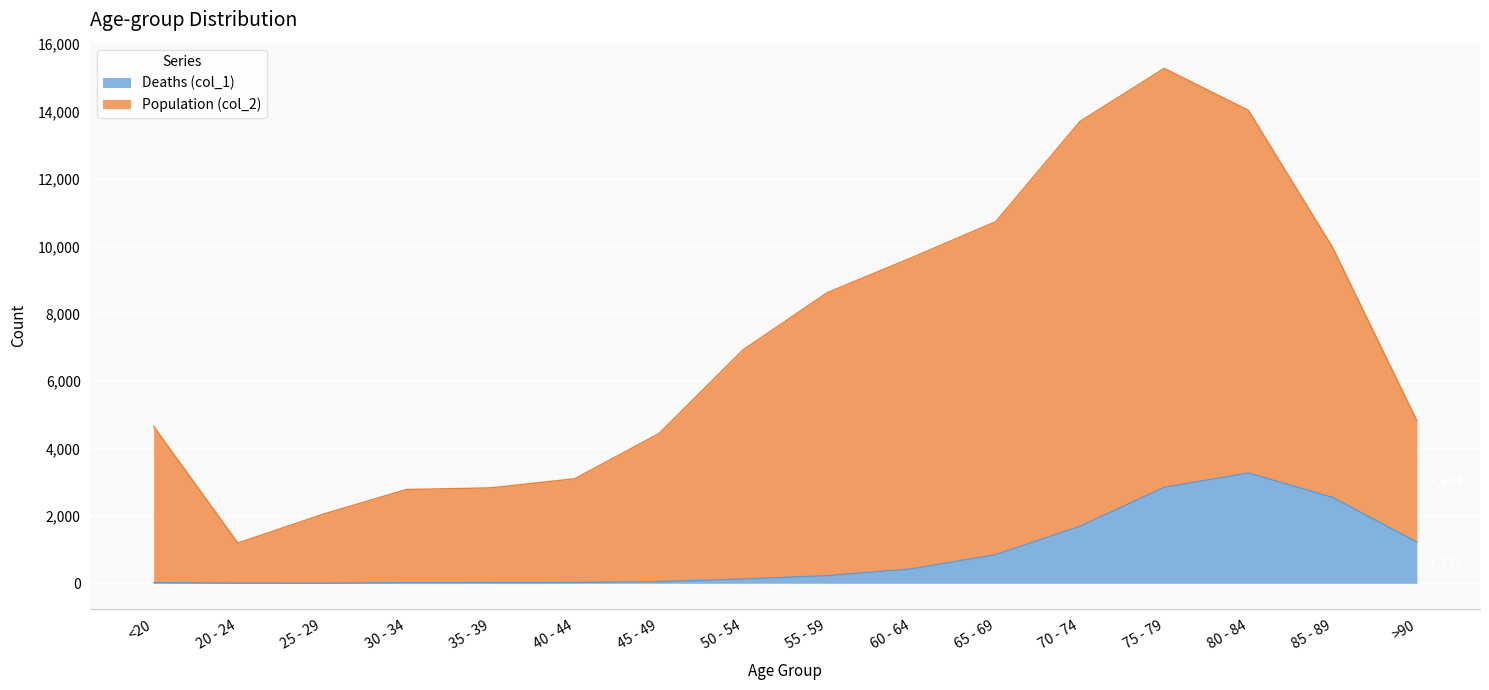

In Deaths (col_1), how many points are higher than both neighbors (excluding endpoints)?

1